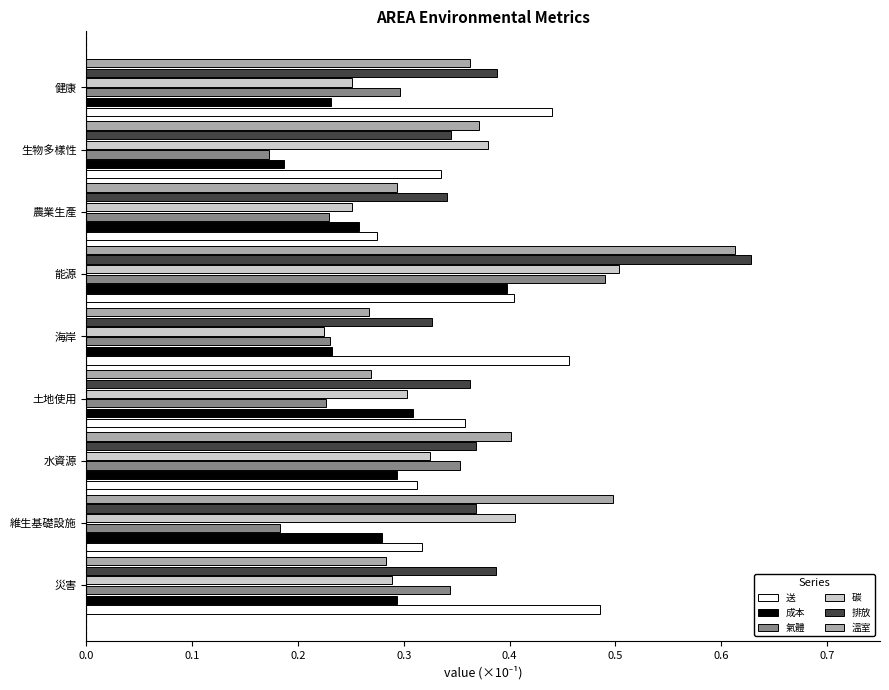

What is the total value across all series at 水資源?

2.1